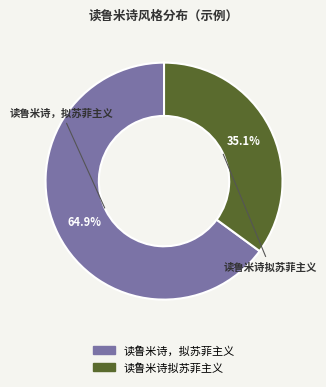

What percentage is NOT represented by 读鲁米诗，拟苏菲主义?

35.1%